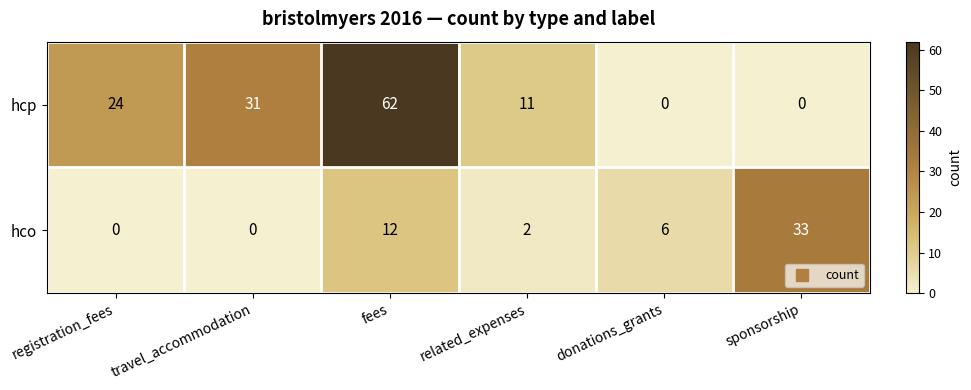

Which series has the widest spread of values?

hcp